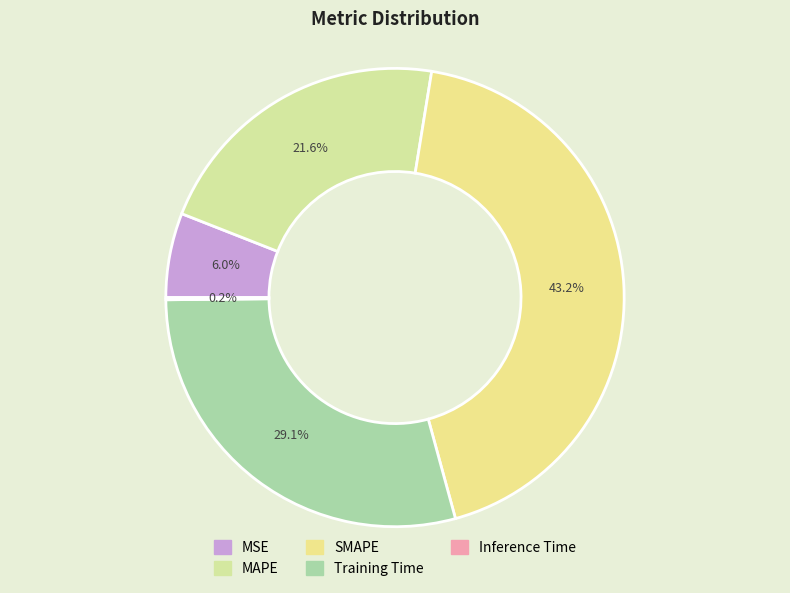

What percentage is NOT represented by MSE?

94.0%